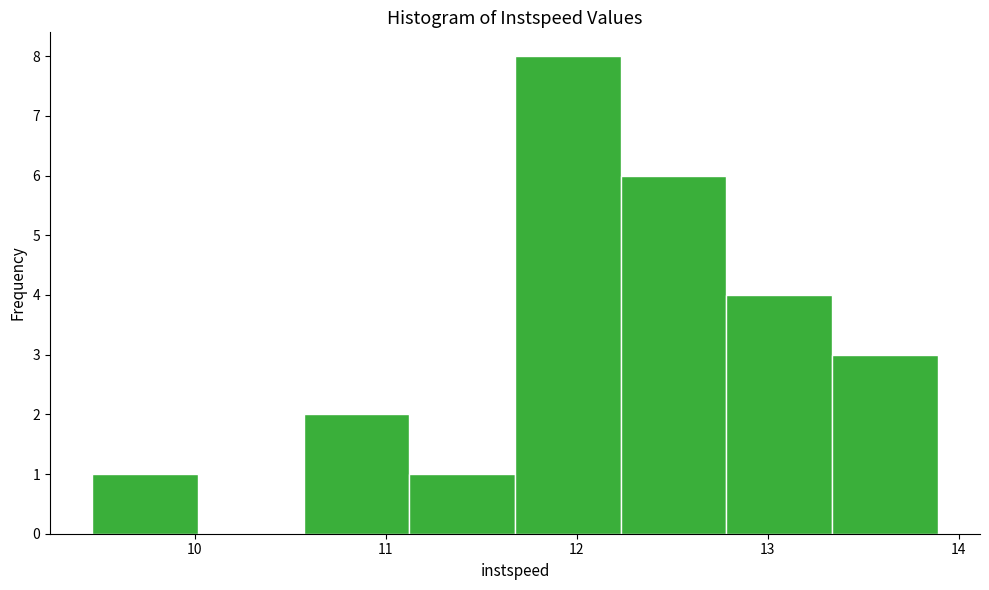

Over which range of the x-axis is the bar tallest?

11.7 to 12.2